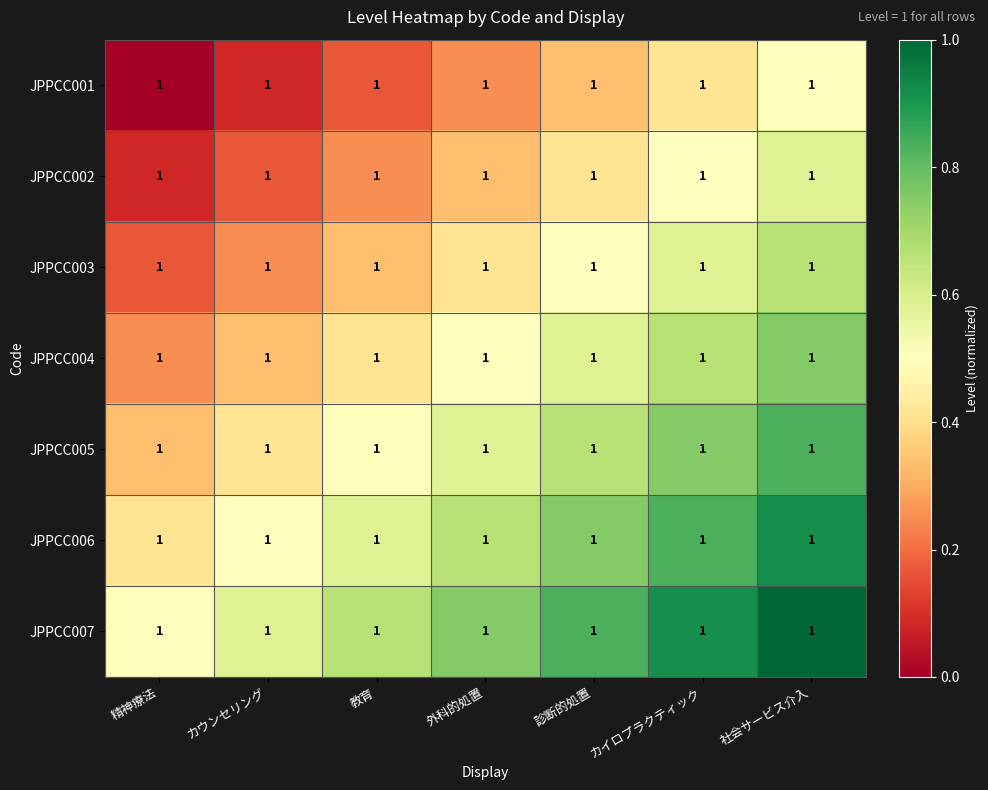

What is the total value across all series at 外科的処置?

3.5